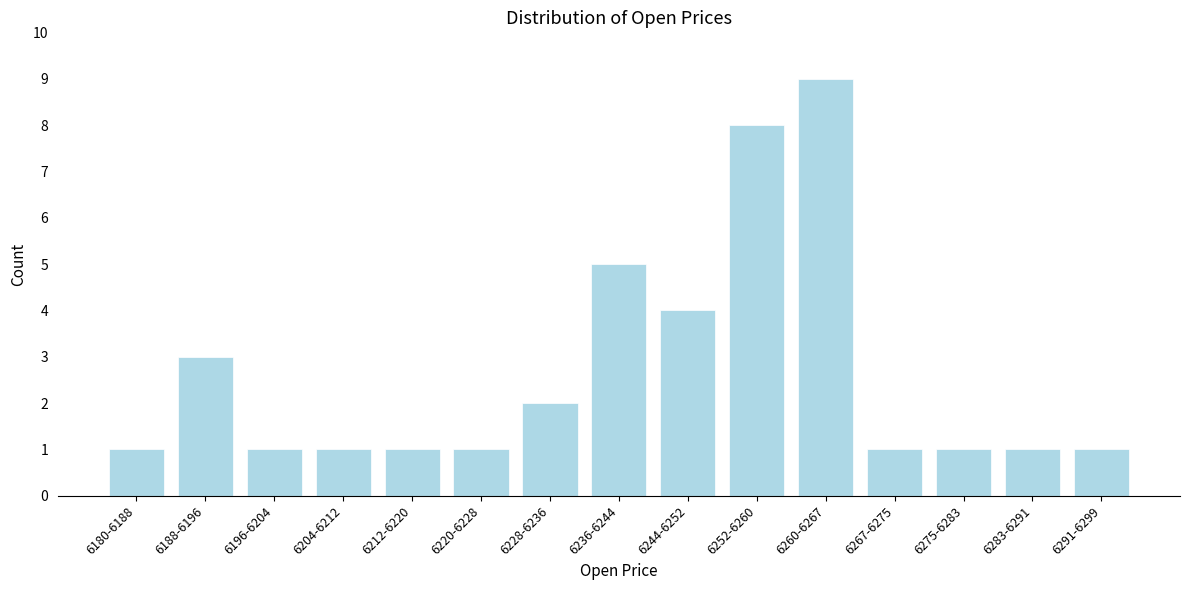

Reading left to right, list all the values displayed in this chart.

6180-6188=1	6188-6196=3	6196-6204=1	6204-6212=1	6212-6220=1	6220-6228=1	6228-6236=2	6236-6244=5	6244-6252=4	6252-6260=8	6260-6267=9	6267-6275=1	6275-6283=1	6283-6291=1	6291-6299=1